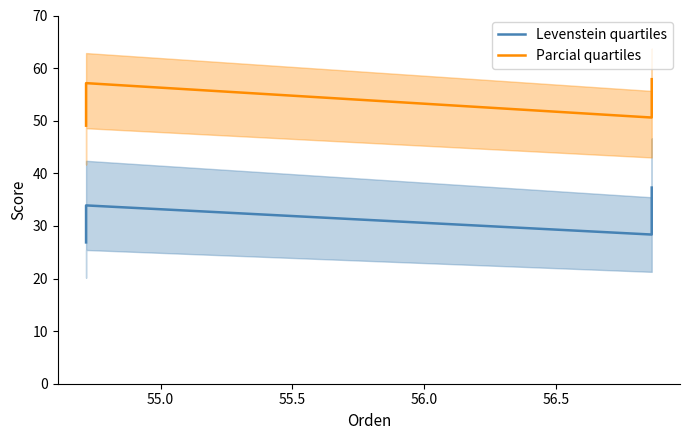

True or false: Parcial quartiles and Levenstein quartiles intersect in this chart.

False